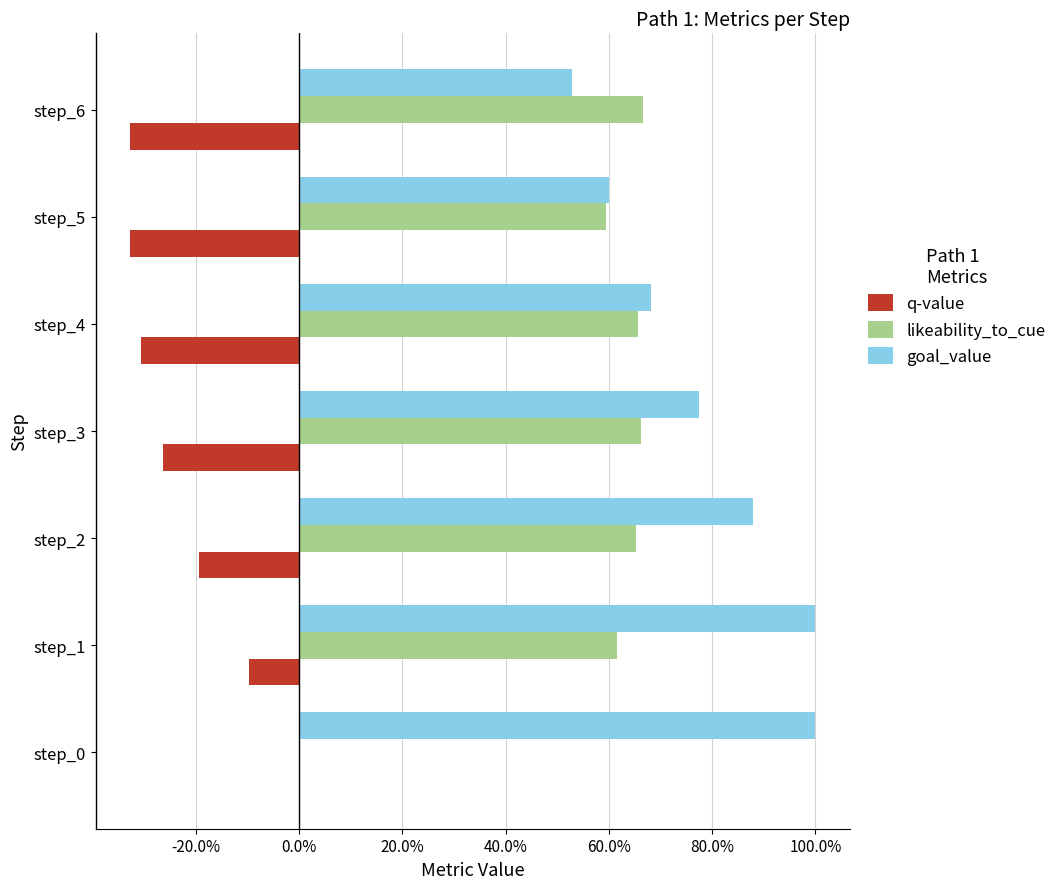

List the series in order of their peak value, lowest first.

q-value, likeability_to_cue, goal_value